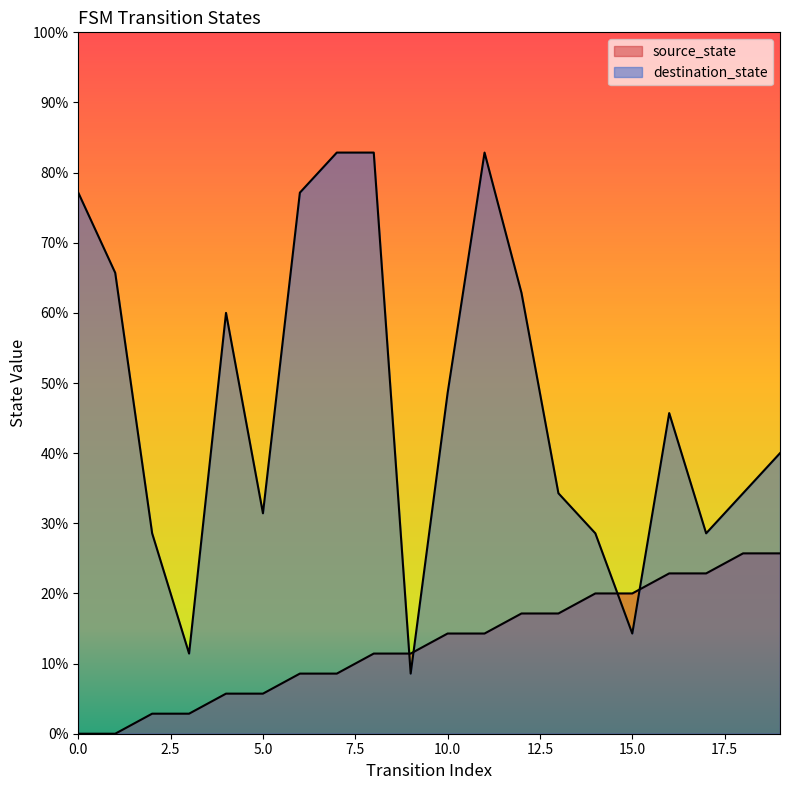

Reading left to right, list all the values displayed in this chart.

source_state: 0=0.0	1=0.0	2=2.9	3=2.9	4=5.7	5=5.7	6=8.6	7=8.6	8=11.4	9=11.4	10=14.3	11=14.3	12=17.1	13=17.1	14=20.0	15=20.0	16=22.9	17=22.9	18=25.7	19=25.7
destination_state: 0=77.1	1=65.7	2=28.6	3=11.4	4=60.0	5=31.4	6=77.1	7=82.9	8=82.9	9=8.6	10=48.6	11=82.9	12=62.9	13=34.3	14=28.6	15=14.3	16=45.7	17=28.6	18=34.3	19=40.0